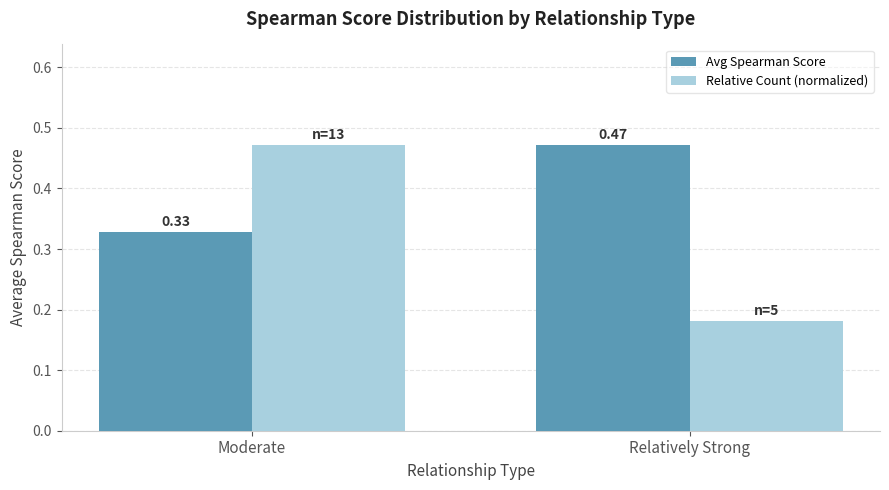

At Moderate, list the series in order from smallest to largest.

Avg Spearman Score, Relative Count (normalized)